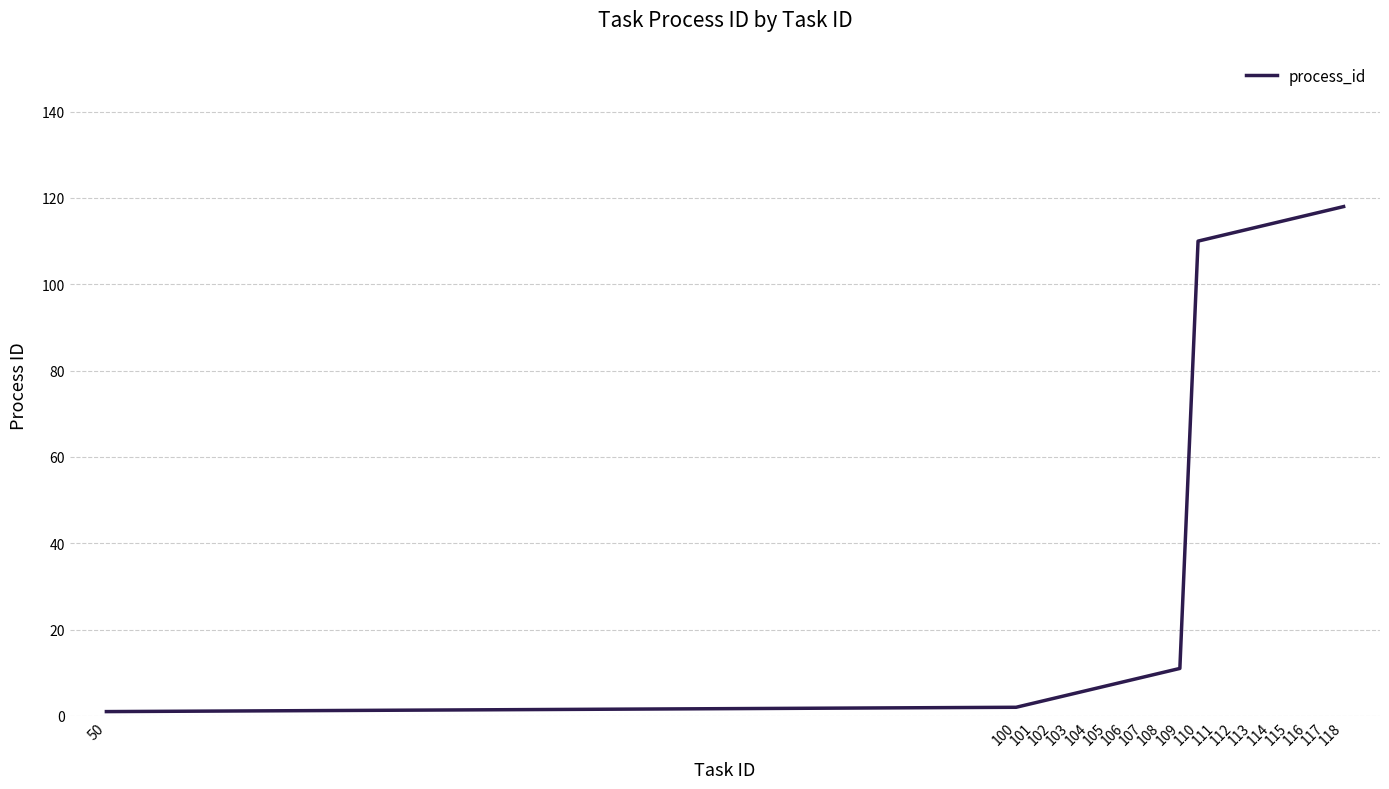

Reading right to left, extract all data points from this chart.

118=118	117=117	116=116	115=115	114=114	113=113	112=112	111=111	110=110	109=11	108=10	107=9	106=8	105=7	104=6	103=5	102=4	101=3	100=2	50=1